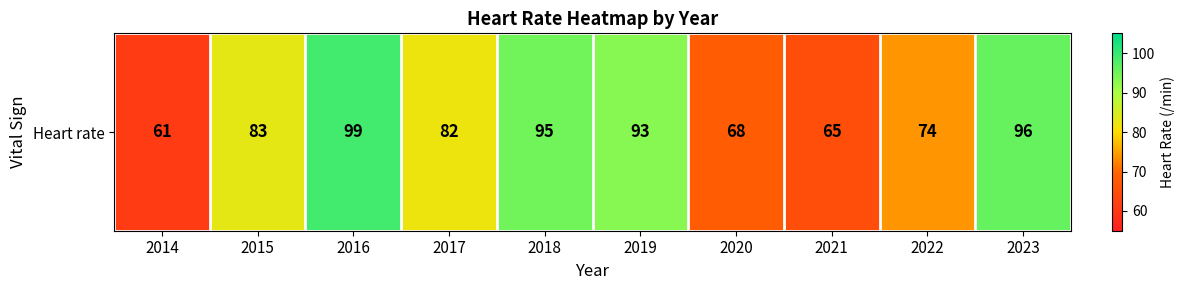

Between 2015 and 2016, which is larger?

2016